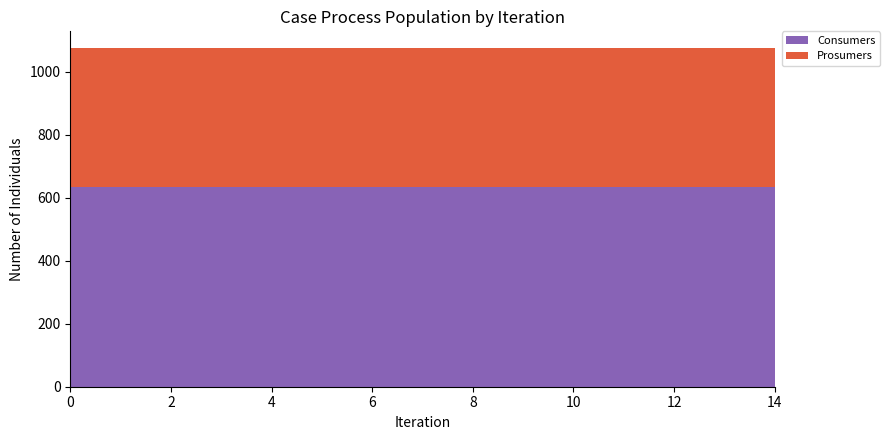

Reading left to right, transcribe all the data shown in this chart.

Consumers: 0=635	1=635	2=635	3=635	4=635	5=635	6=635	7=635	8=635	9=635	10=635	11=635	12=635	13=635	14=635
Prosumers: 0=440	1=440	2=440	3=440	4=440	5=440	6=440	7=440	8=440	9=440	10=440	11=440	12=440	13=440	14=440